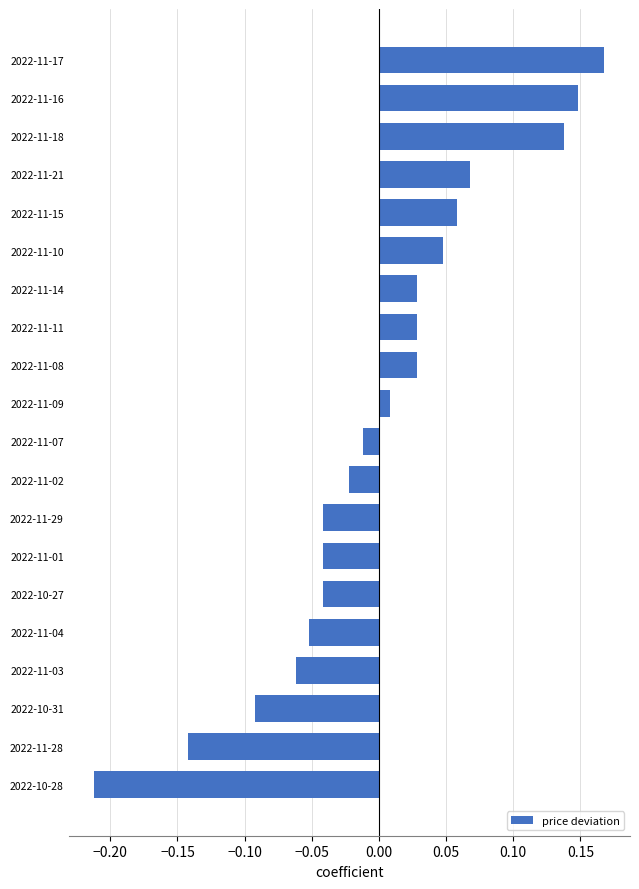

At which category does the chart reach its minimum across all series?

2022-10-28